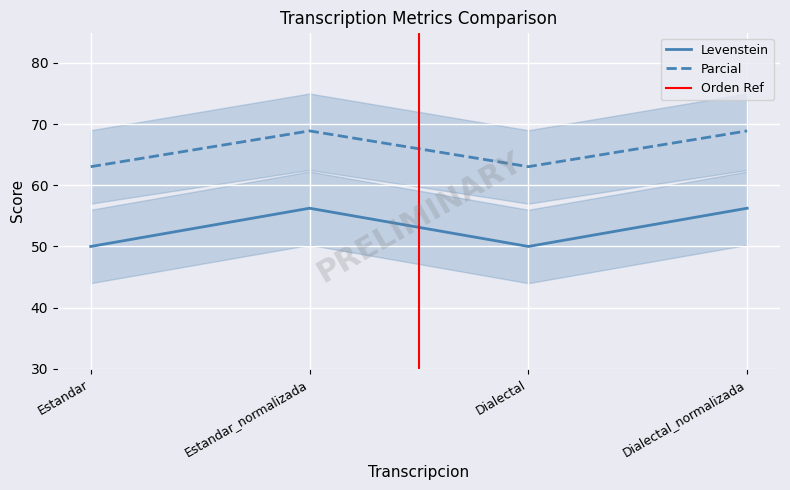

Which category has the highest value in the Parcial series?

Estandar_normalizada